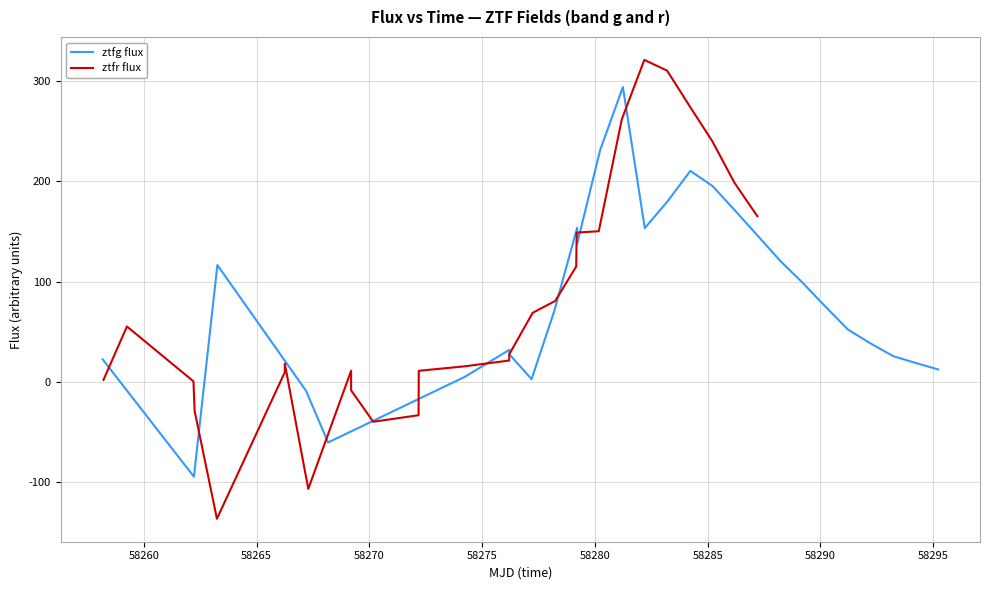

What are all the series names shown in the legend?

ztfg flux, ztfr flux